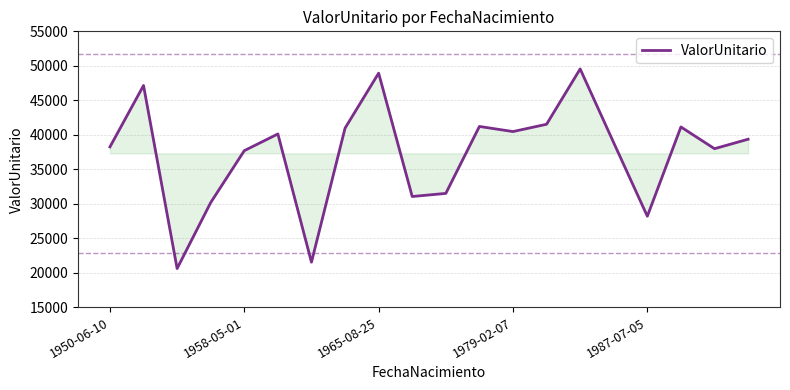

What is the smallest value displayed?

20602.3